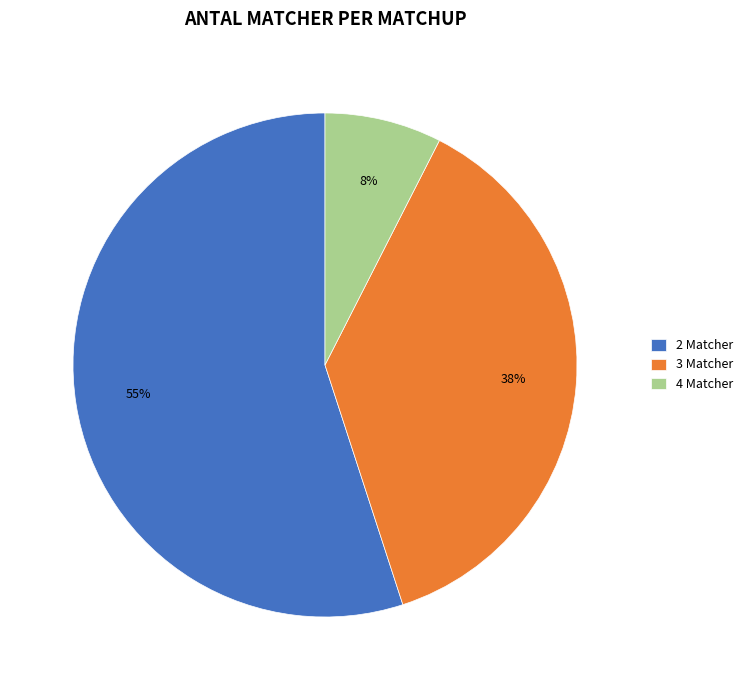

How many segments does this pie chart have?

3